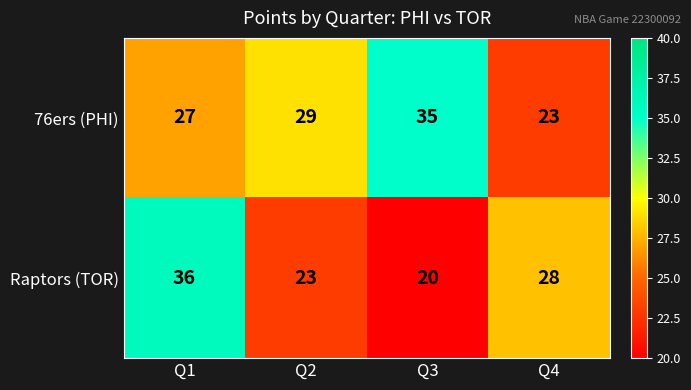

What is the difference between the Raptors (TOR) values at Q1 and Q4?

8